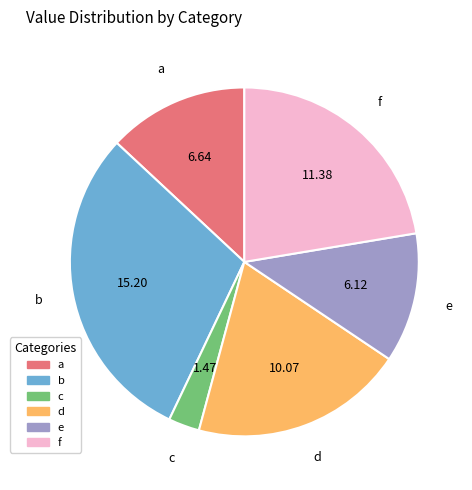

What is the ratio of the value at a to the value at d?

0.7